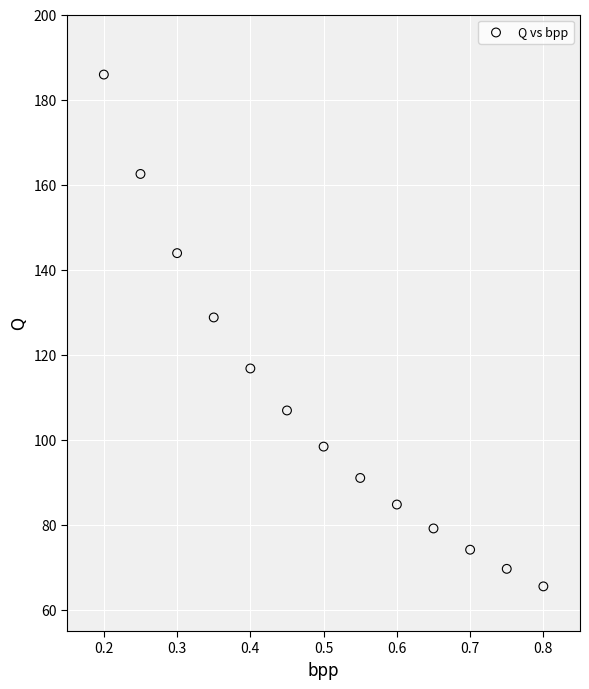

What Y value in the scatter plot is closest to 125?

128.8